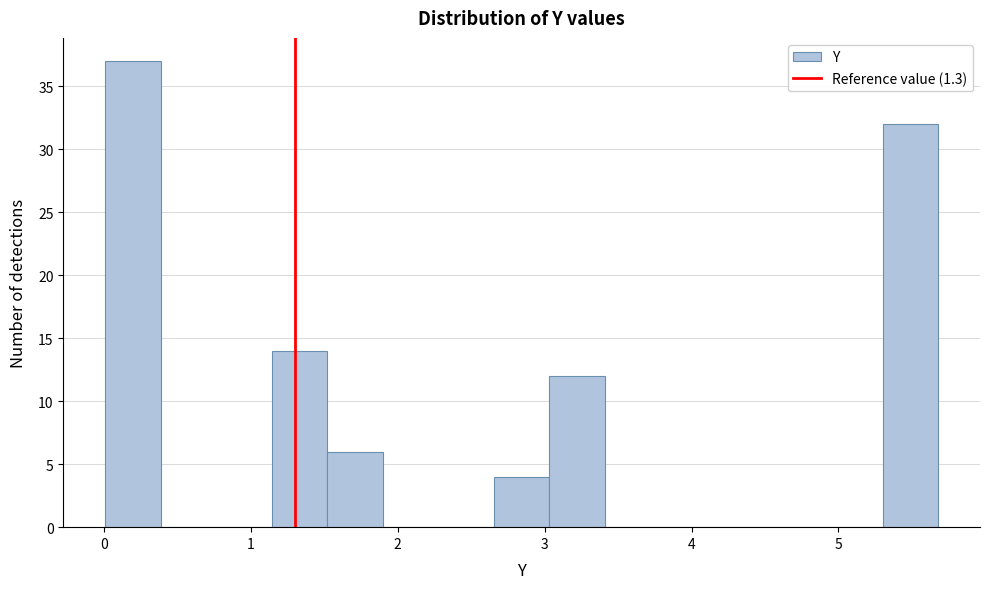

Around what value on the x-axis is the tallest bar? Give the approximate position of its centre, as read against the axis.

0.2